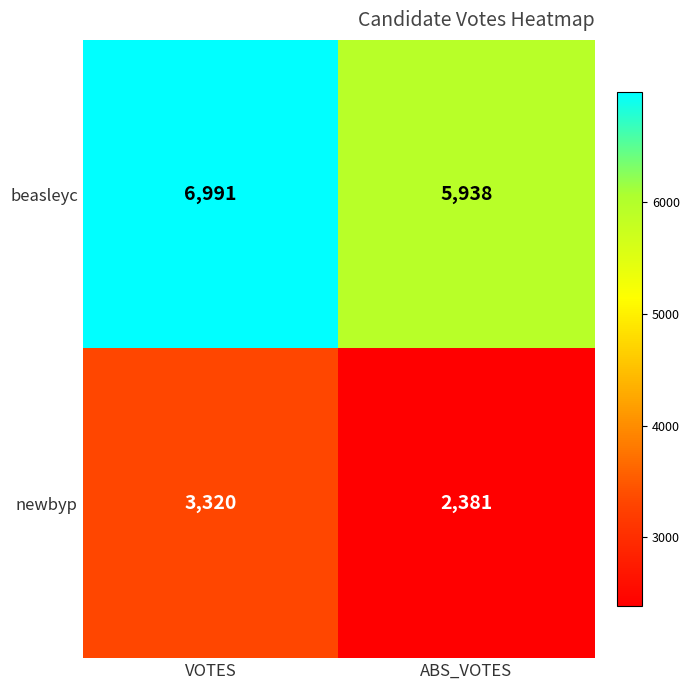

What is the maximum value shown in the chart?

6991